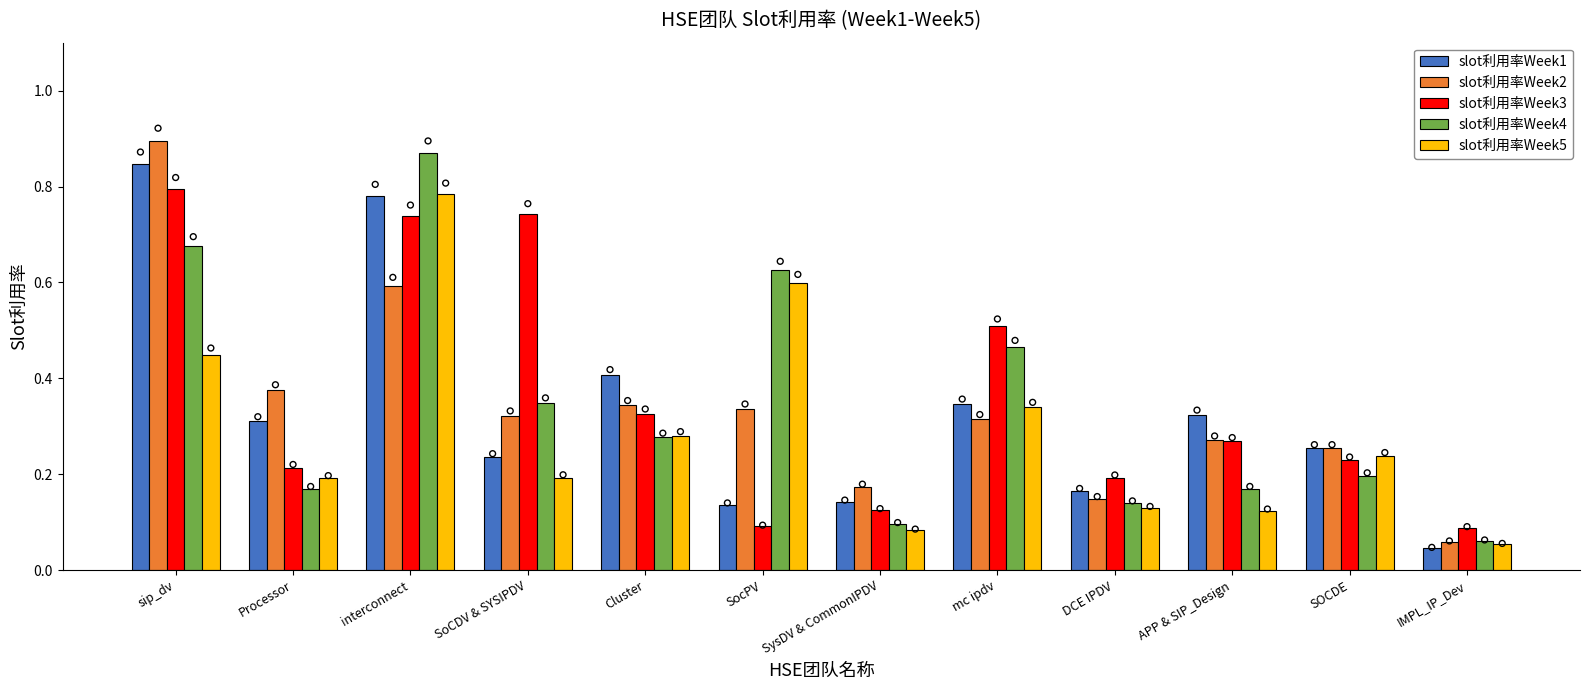

At which category is the sum across all series the highest?

interconnect